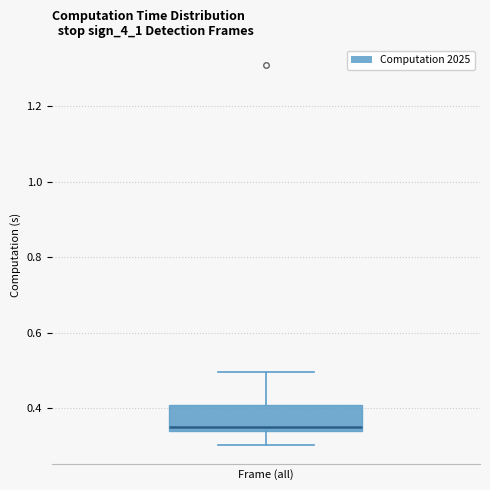

Read this box plot against the y-axis: the position of the median line, the range covered by the box, and the ends of both whiskers. The values are not printed on the chart, so give them approximately, as read against the axis.

median 0.36, box 0.34 to 0.40, whiskers 0.30 to 0.50